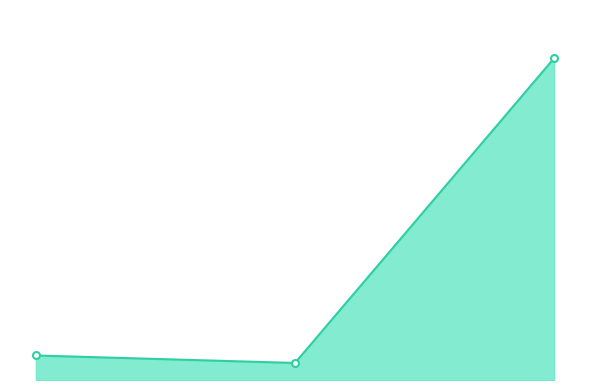

What is the change in value from 0 to 1?

-32.6